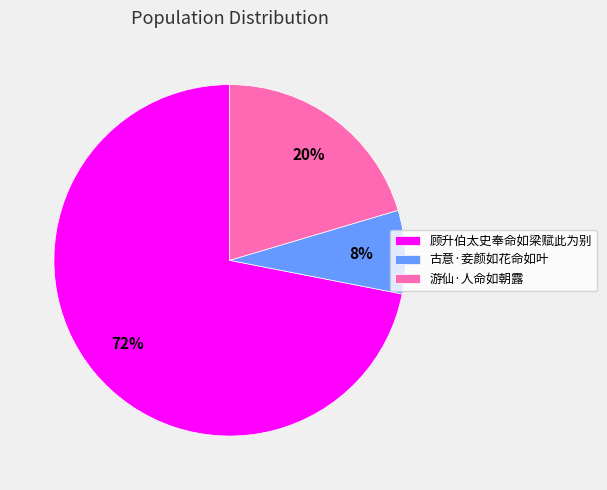

Does 顾升伯太史奉命如梁赋此为别 represent more than half of the total?

Yes